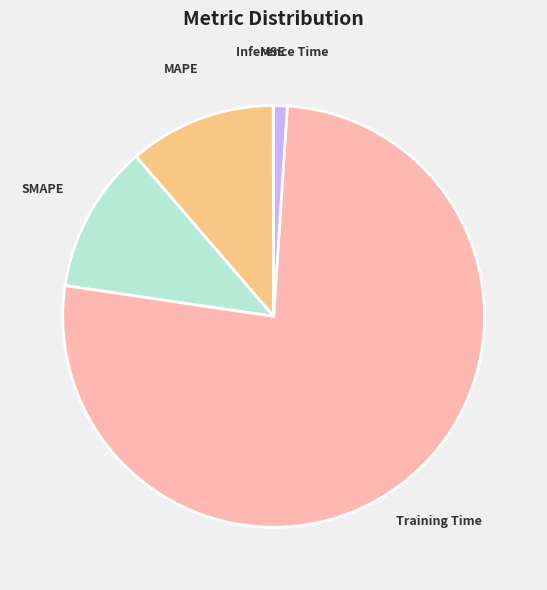

Is Training Time the majority of the pie?

Yes